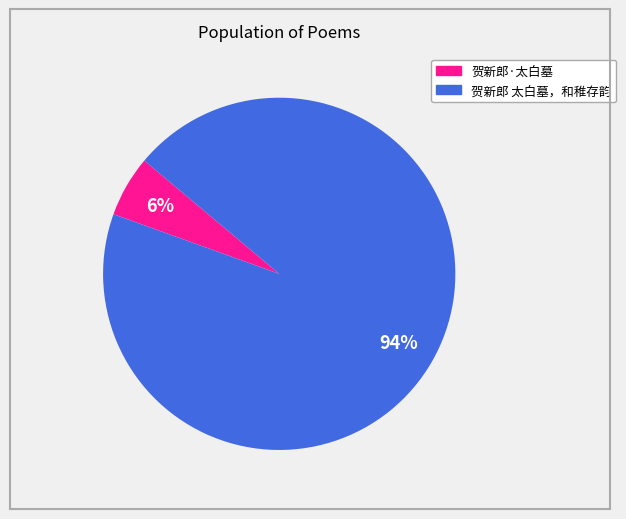

Does 贺新郎·太白墓 represent more than half of the total?

No